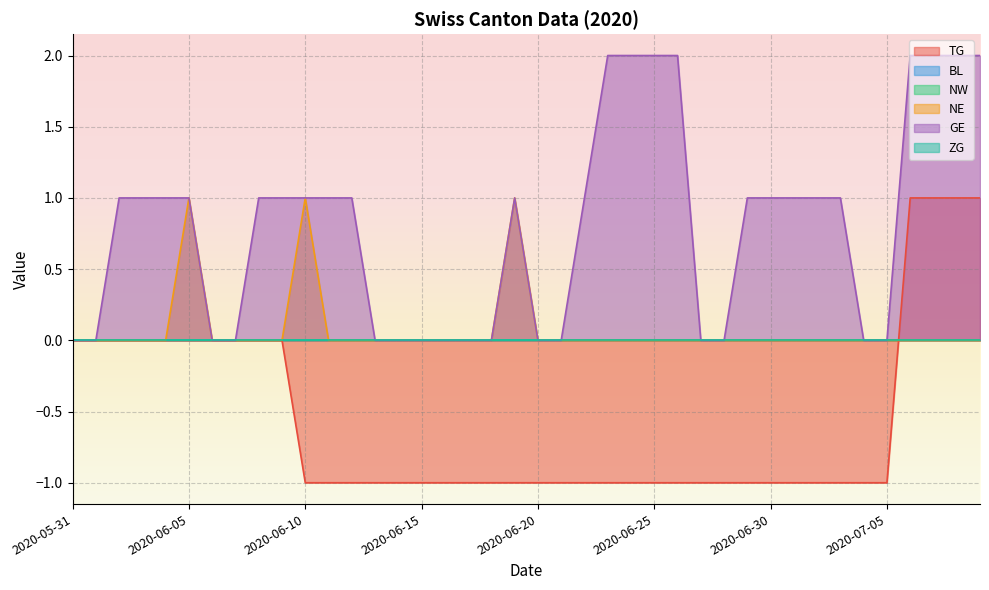

What is the average value of the GE series?

1